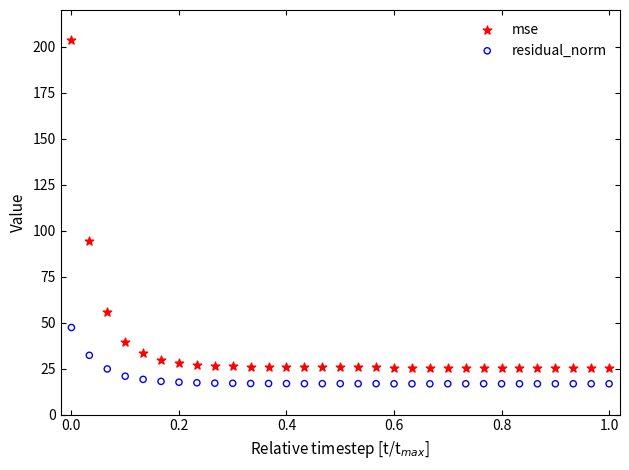

Which series has the widest spread of Y values?

mse